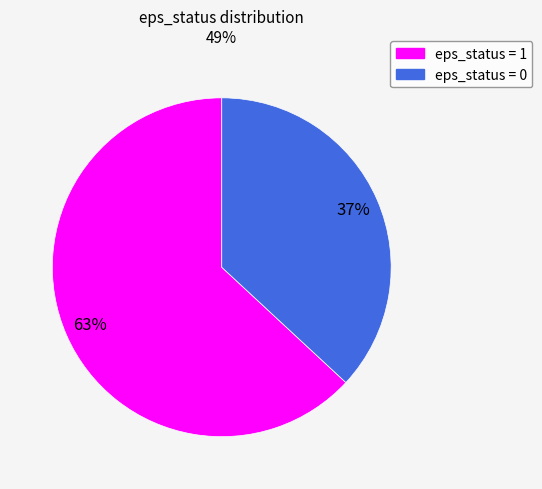

What is the largest slice in the pie chart?

eps_status = 1